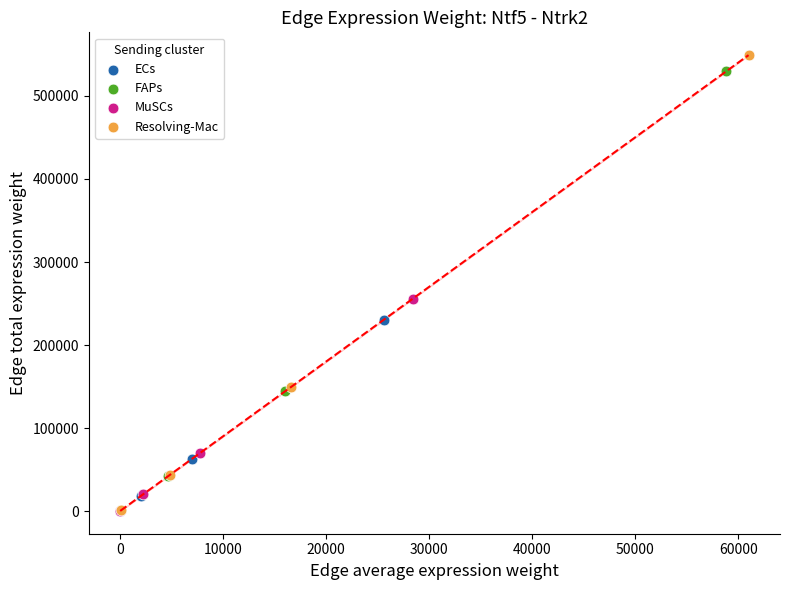

Which series has the largest Y range (max minus min)?

Resolving-Mac